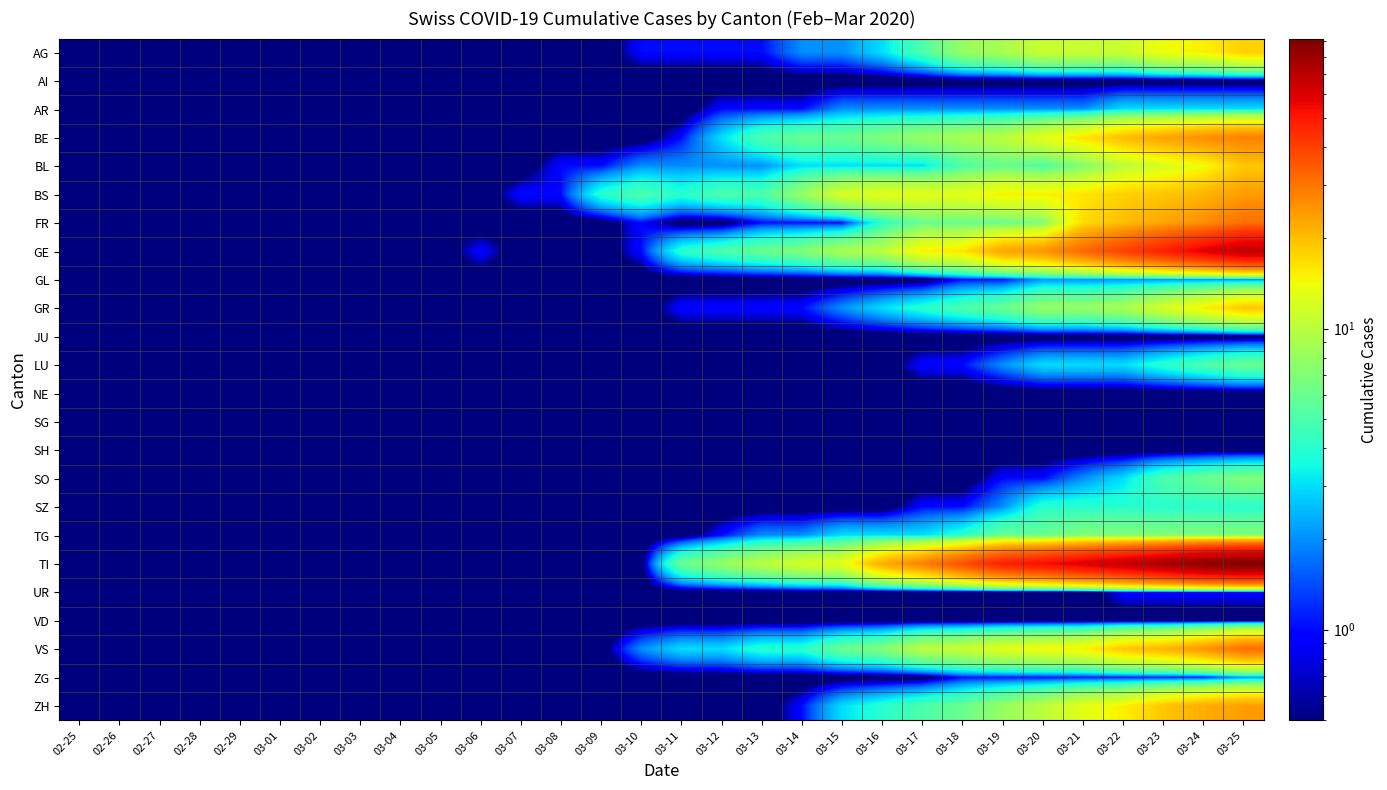

Count the number of data series in this chart.

24